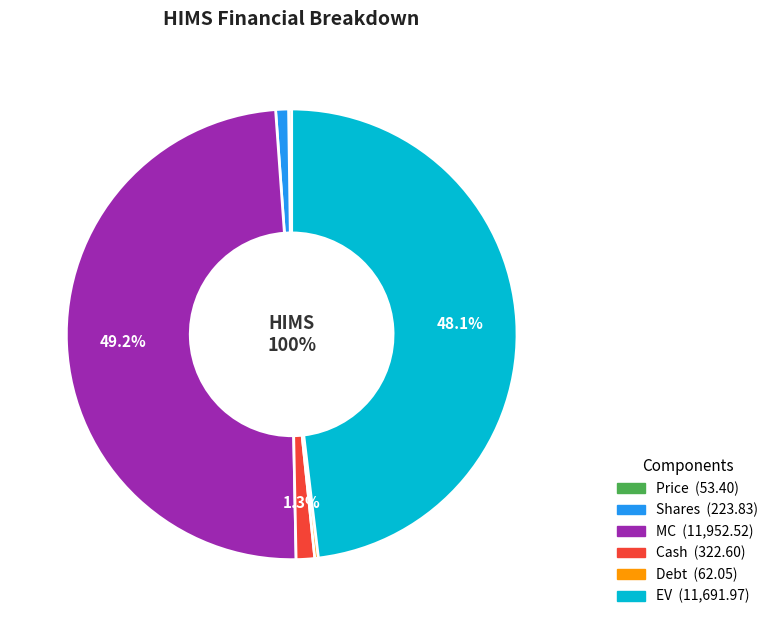

Rank the categories by value from lowest to highest.

Price, Debt, Shares, Cash, EV, MC